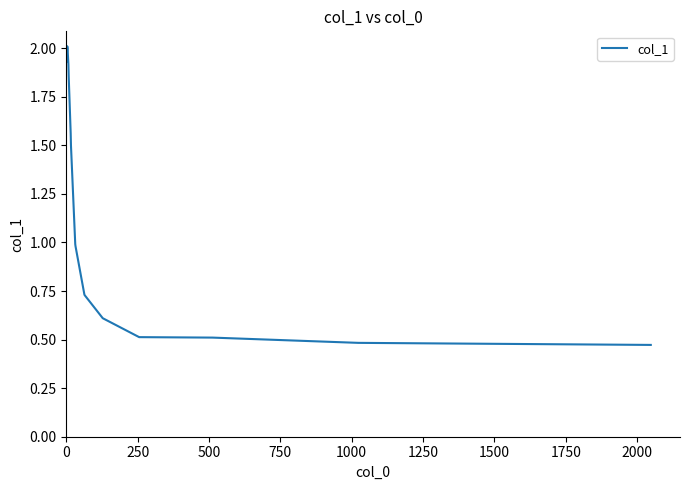

What is the difference between the maximum and minimum values?

1.5